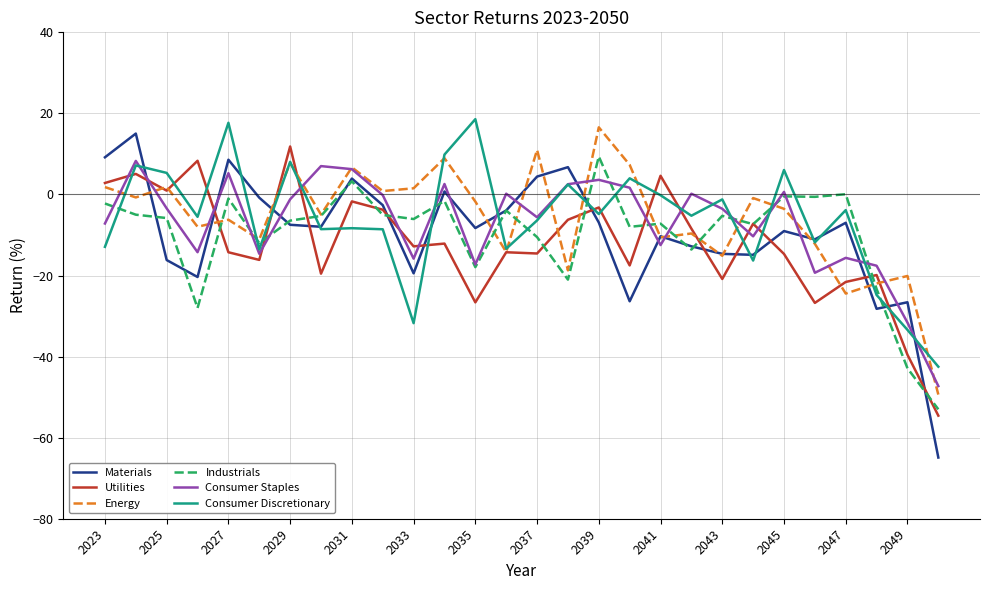

What is the lowest value of the Consumer Staples series?

-47.3